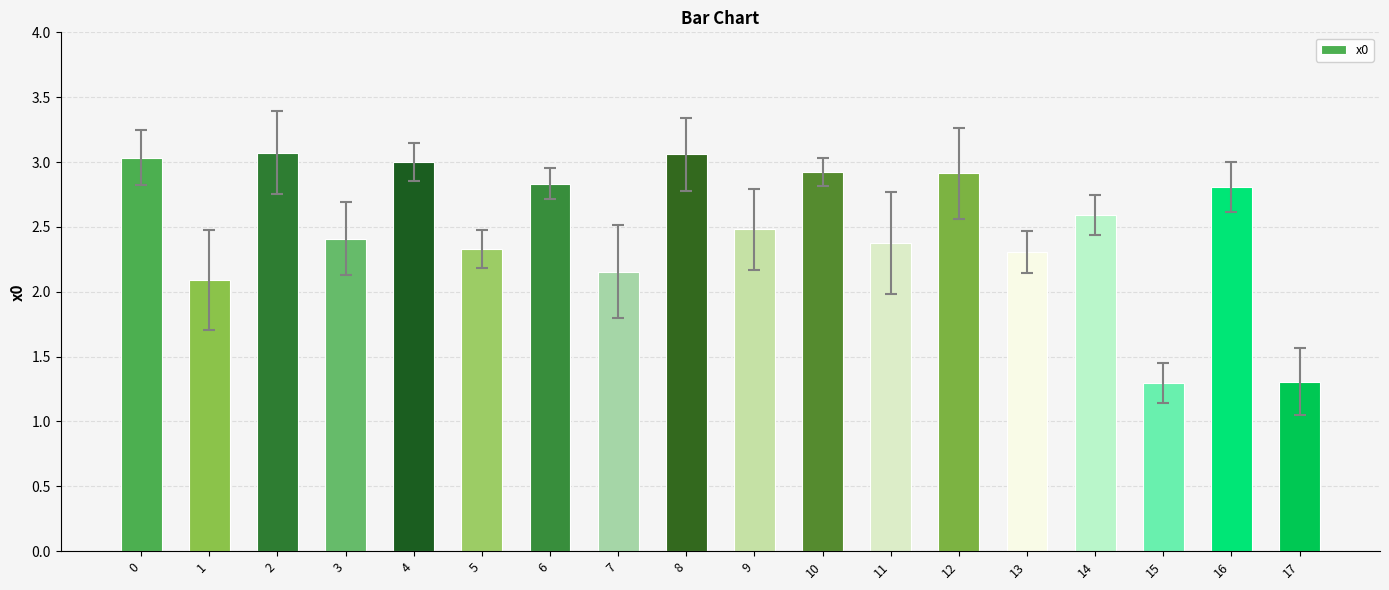

What is the smallest value displayed?

1.3